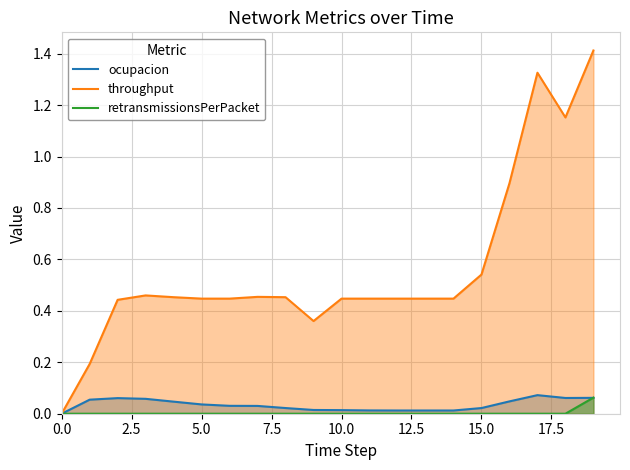

Reading left to right, transcribe all the data shown in this chart.

ocupacion: 0.0	0.1	0.1	0.1	0.0	0.0	0.0	0.0	0.0	0.0	0.0	0.0	0.0	0.0	0.0	0.0	0.0	0.1	0.1	0.1
throughput: 0.0	0.2	0.4	0.5	0.5	0.4	0.4	0.5	0.5	0.4	0.4	0.4	0.4	0.4	0.4	0.5	0.9	1.3	1.2	1.4
retransmissionsPerPacket: 0.0	0.0	0.0	0.0	0.0	0.0	0.0	0.0	0.0	0.0	0.0	0.0	0.0	0.0	0.0	0.0	0.0	0.0	0.0	0.1